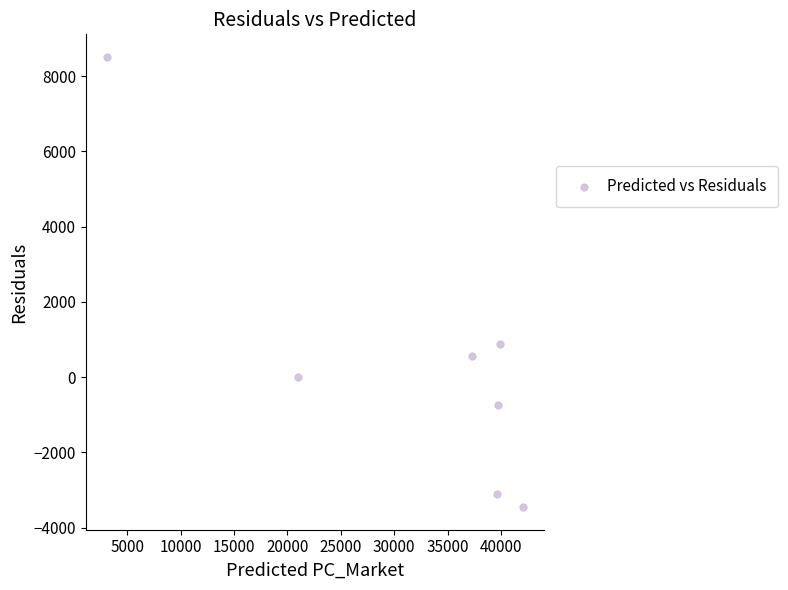

What Y value in the scatter plot is closest to 2528?

875.7